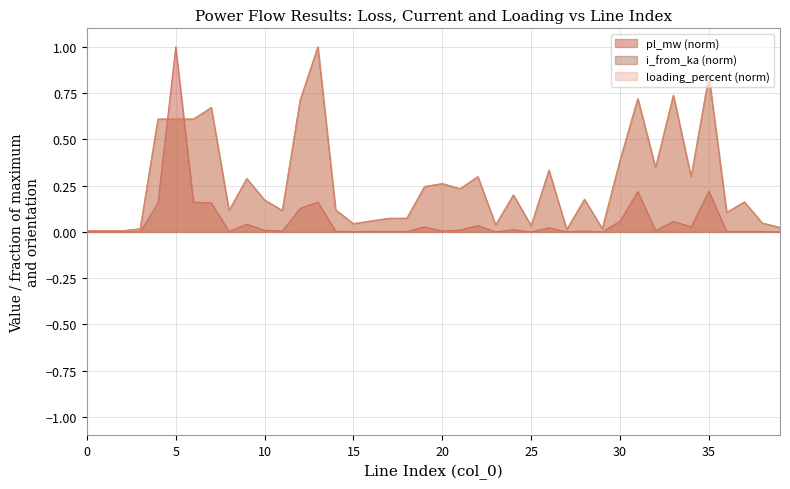

How many times do pl_mw and loading_percent cross each other?

2